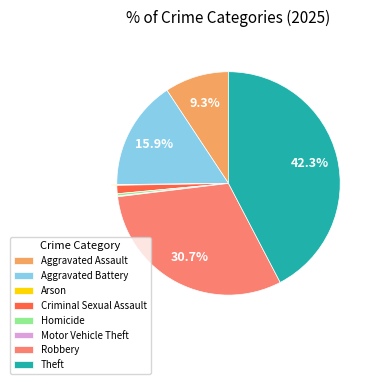

What portion of the pie excludes Aggravated Assault?

90.7%